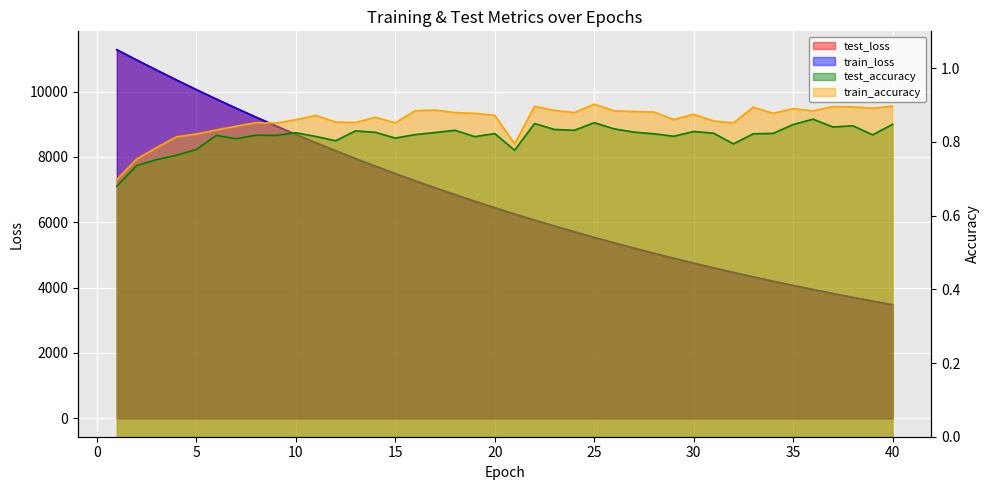

True or false: test_loss has a value of 5206.6 at 27.

True